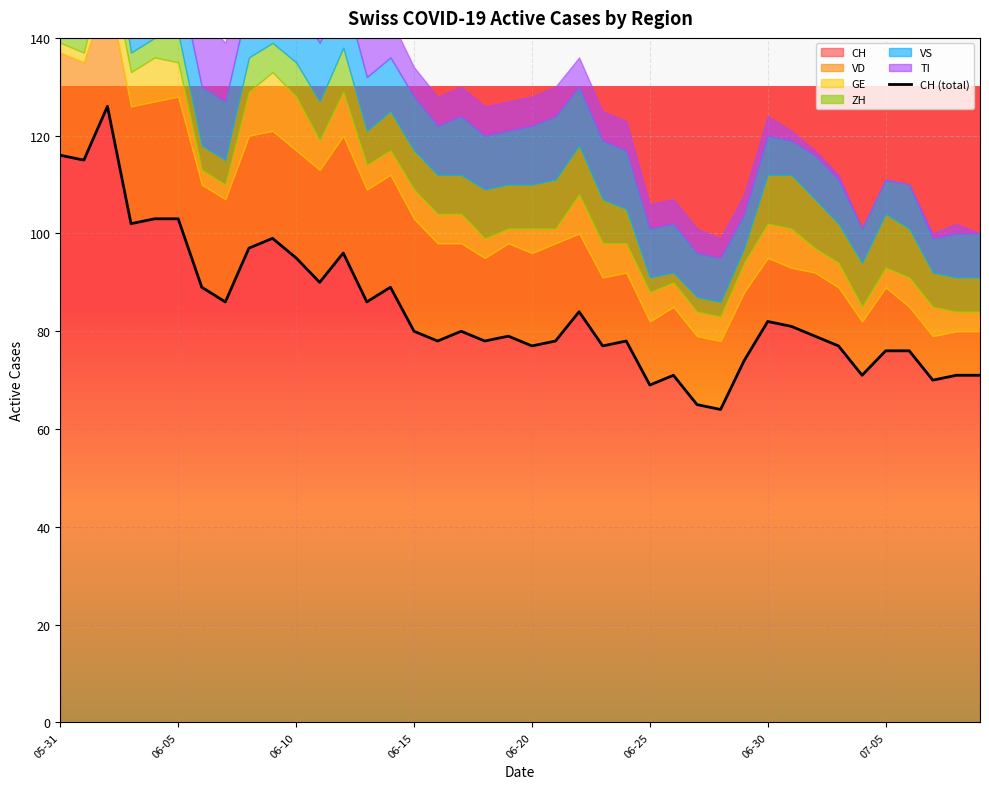

What is the maximum value for CH?

126